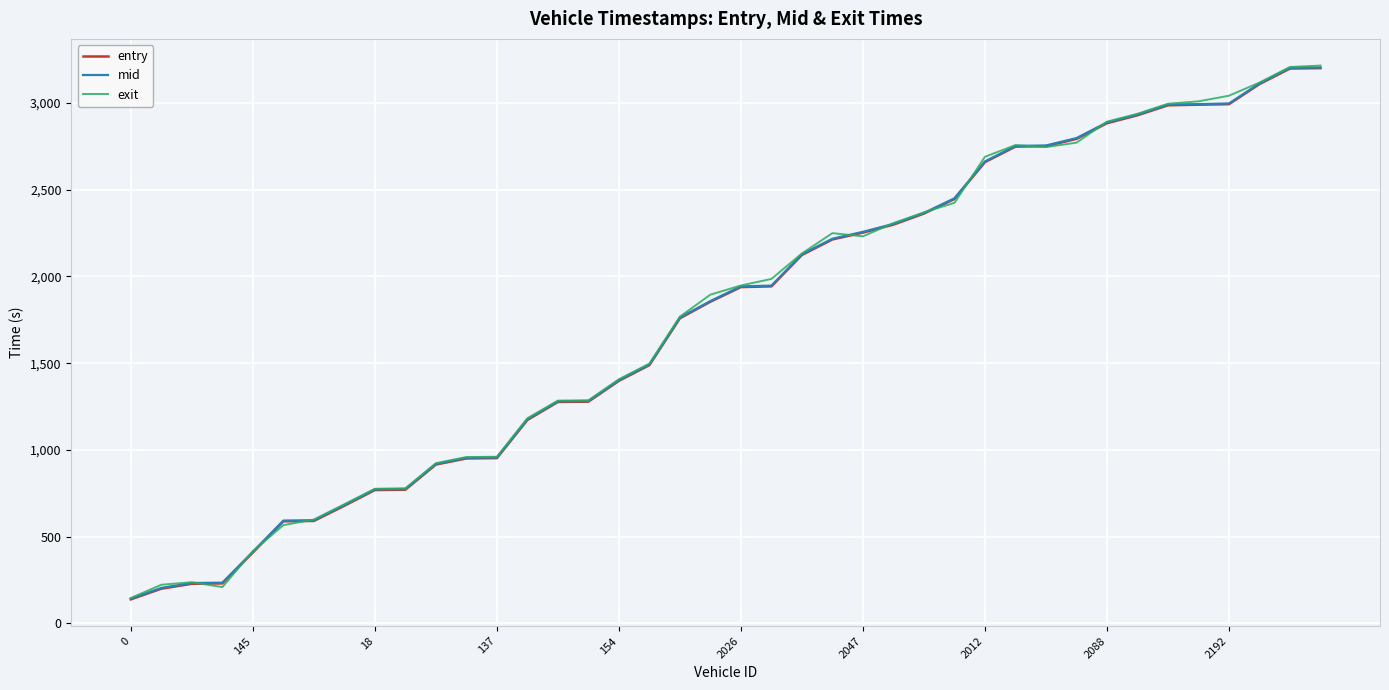

At how many categories does at least one series exceed 1455?

23